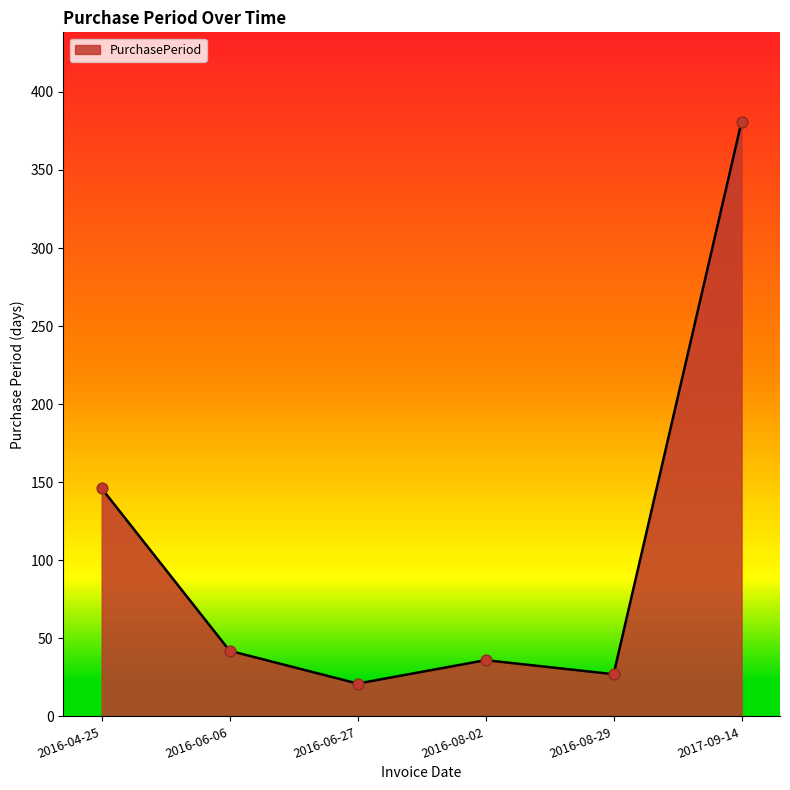

Which has a higher value, 2017-09-14 or 2016-06-27?

2017-09-14